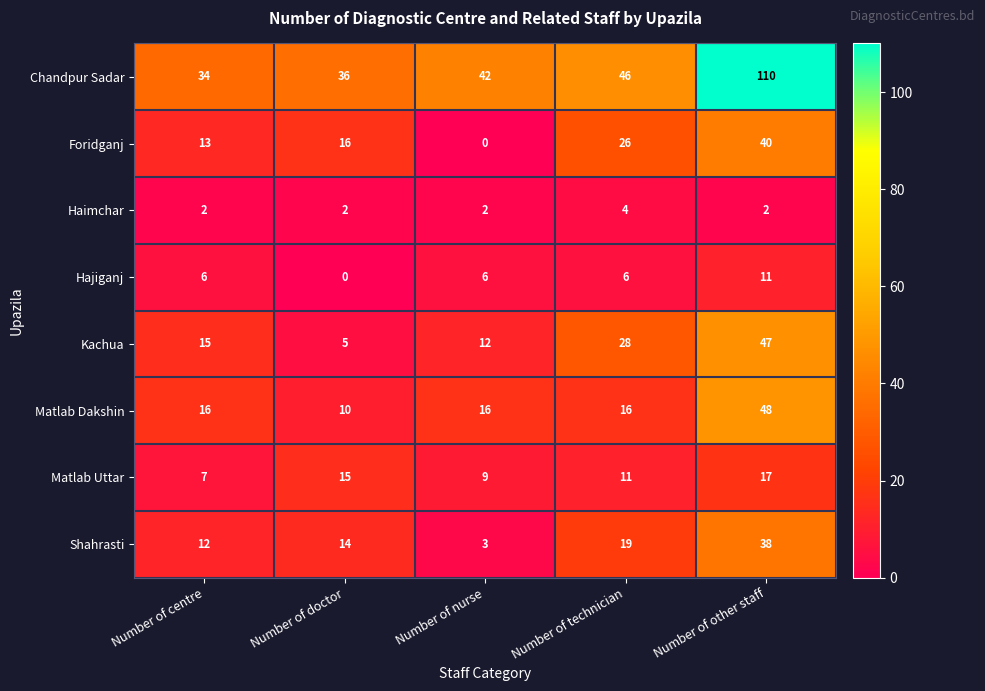

Rank the categories by Foridganj value from lowest to highest.

Number of nurse, Number of centre, Number of doctor, Number of technician, Number of other staff